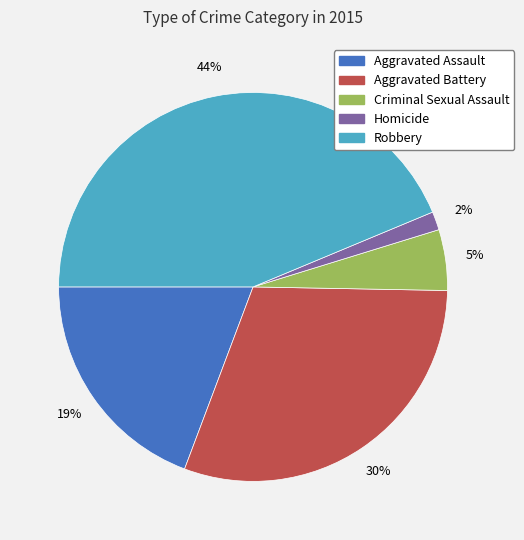

Is the sum of Aggravated Battery and Criminal Sexual Assault greater than half?

No